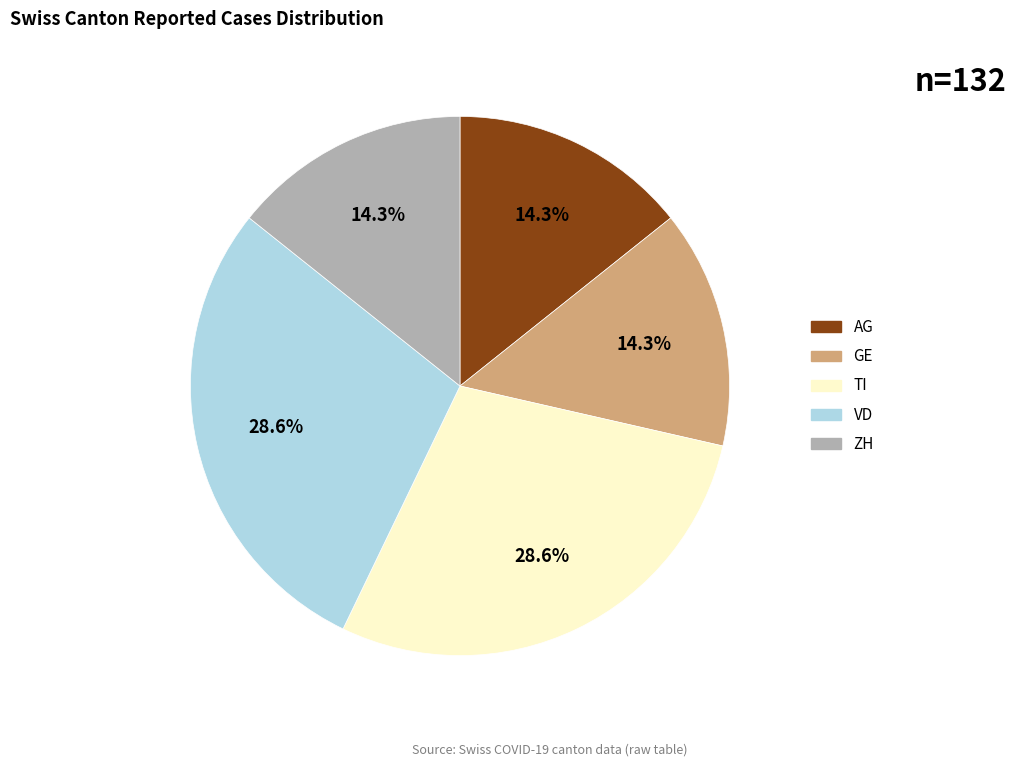

What is the ratio of the value at GE to the value at AG?

1.0